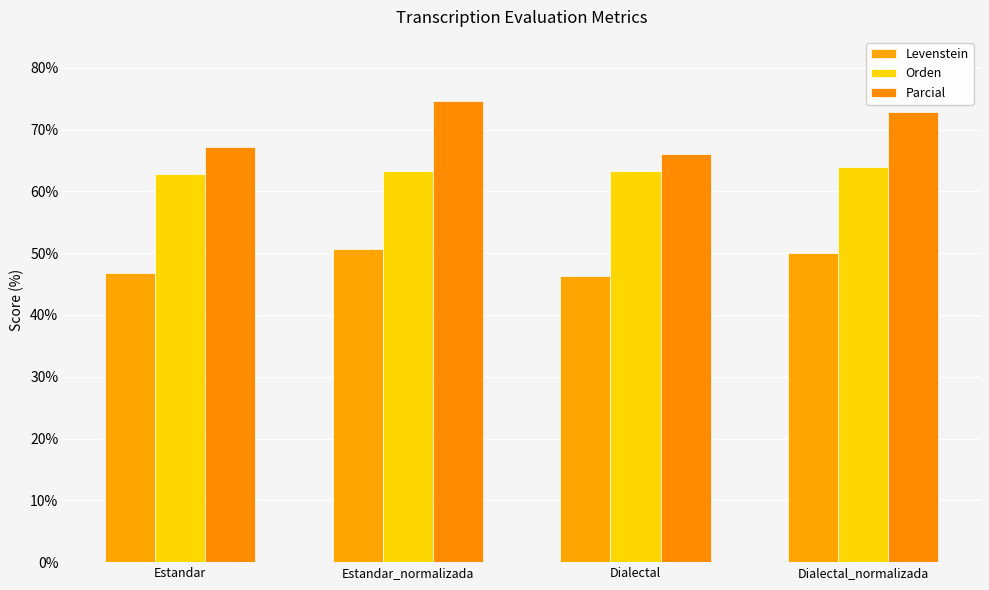

What is the minimum value for Levenstein?

46.2